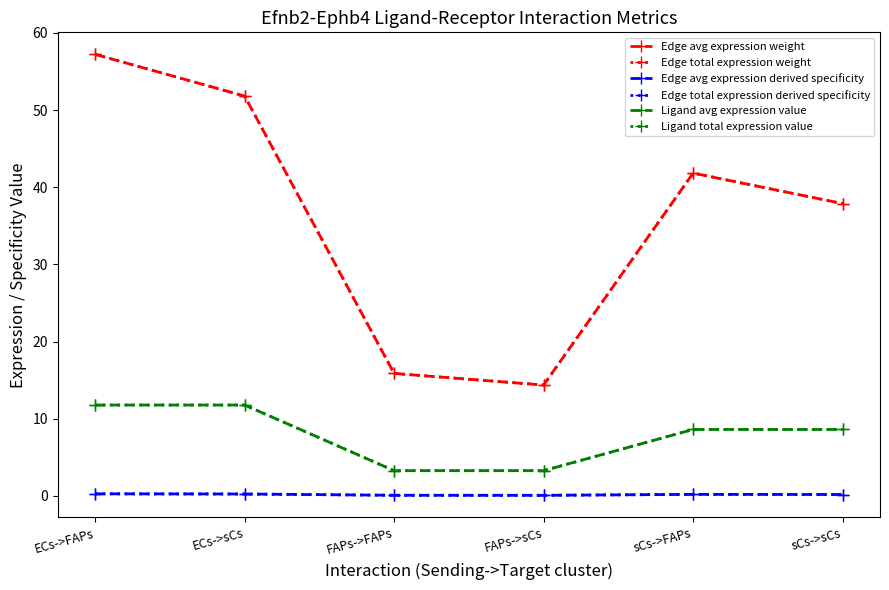

Is the value of Ligand avg expression value at sCs->FAPs greater than the value of Edge total expression derived specificity at FAPs->FAPs?

Yes